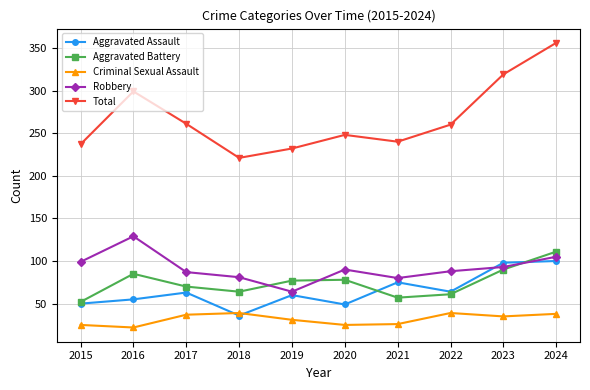

At how many categories does at least one series exceed 87?

10